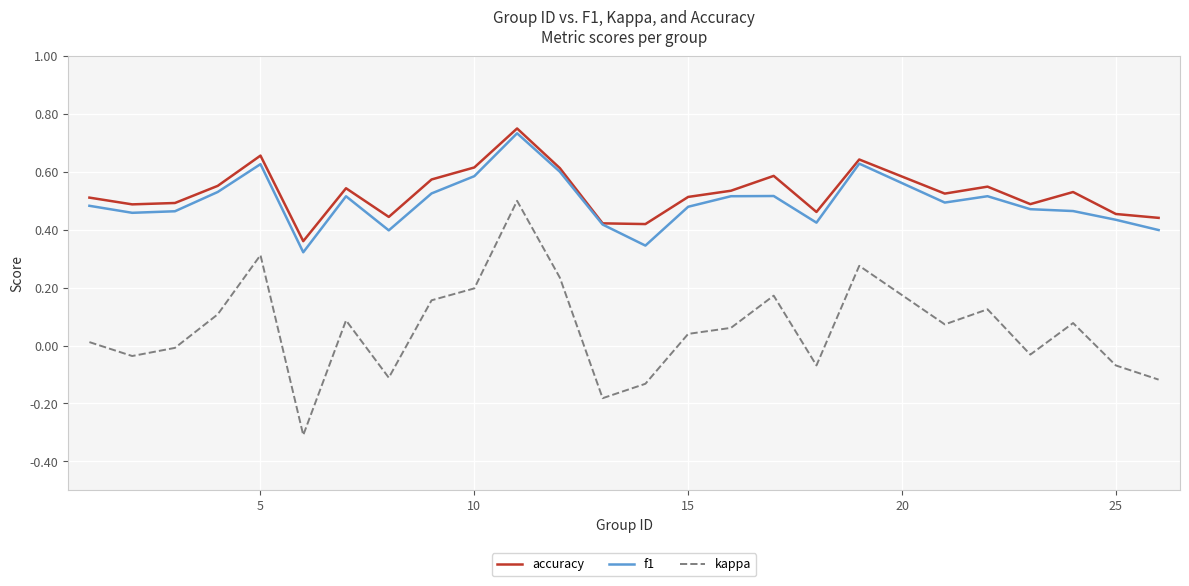

Which series has the widest spread of values?

kappa